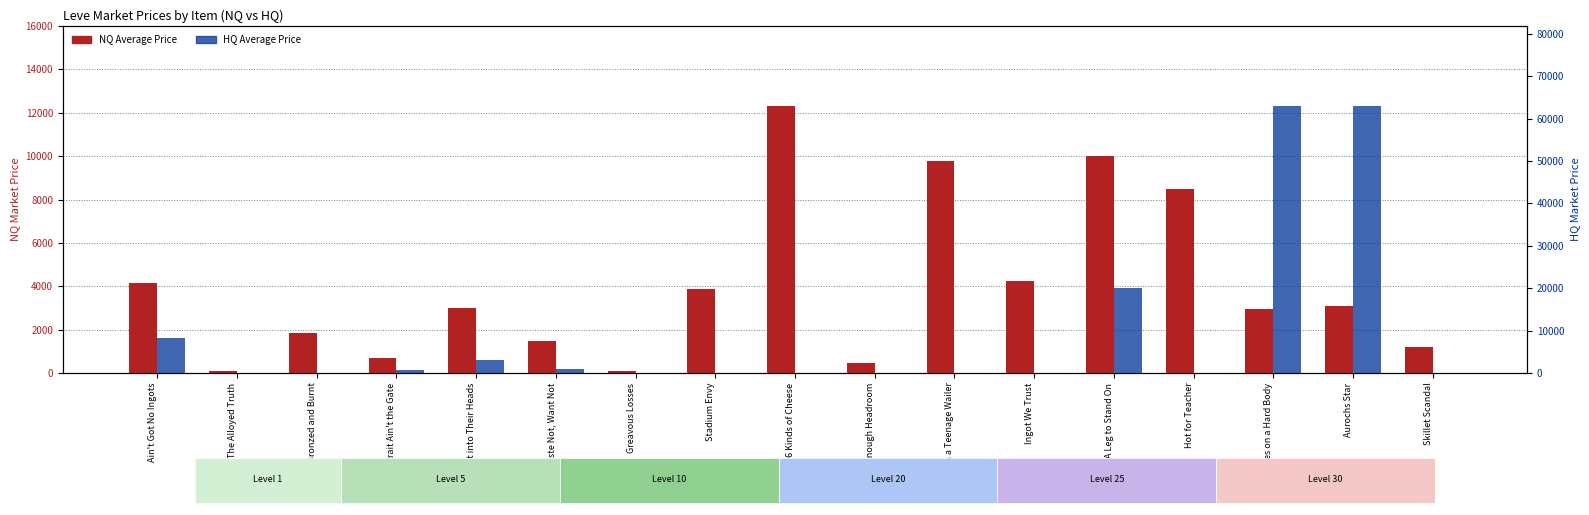

True or false: currentAveragePriceNQ has a value of 97.0 at Greavous Losses.

True